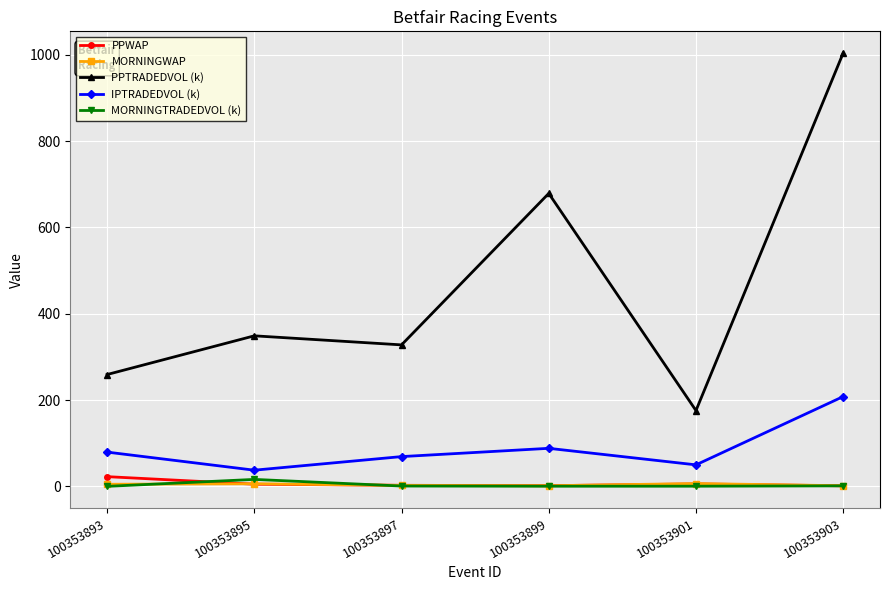

In IPTRADEDVOL (k), how many points are higher than both neighbors (excluding endpoints)?

1